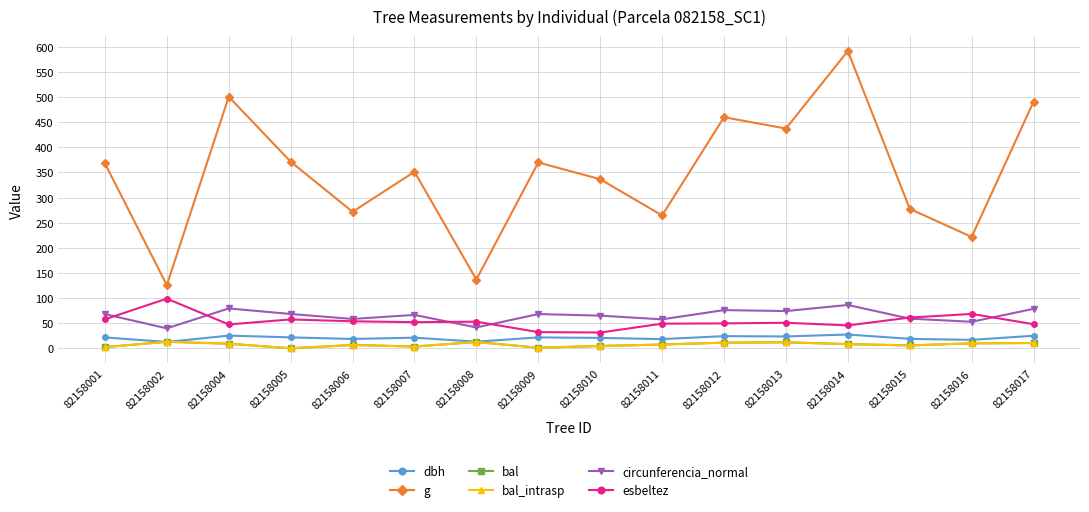

What is the average value of the circunferencia_normal series?

65.0